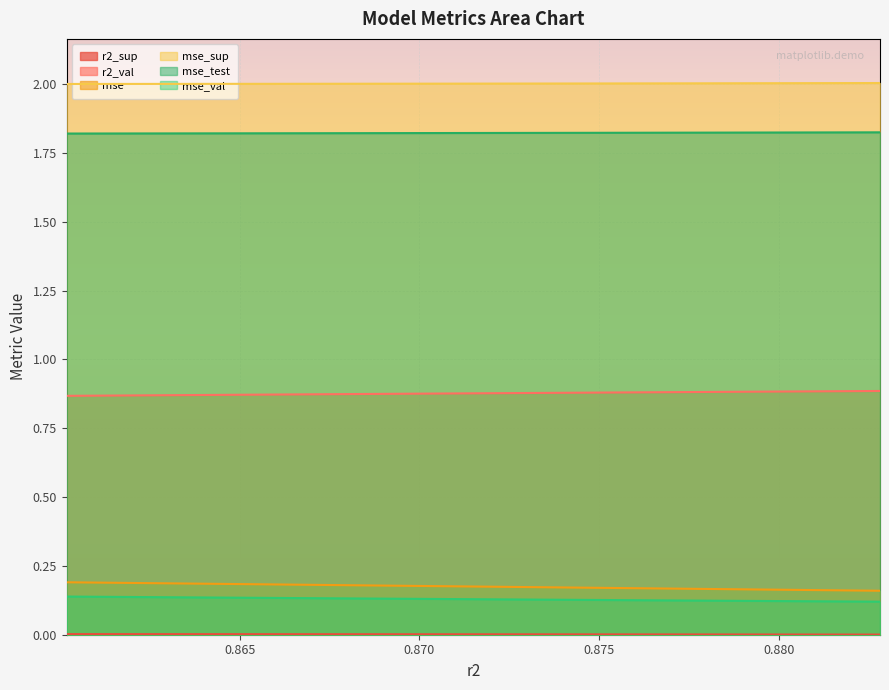

Which series has the largest total across all categories?

mse_sup